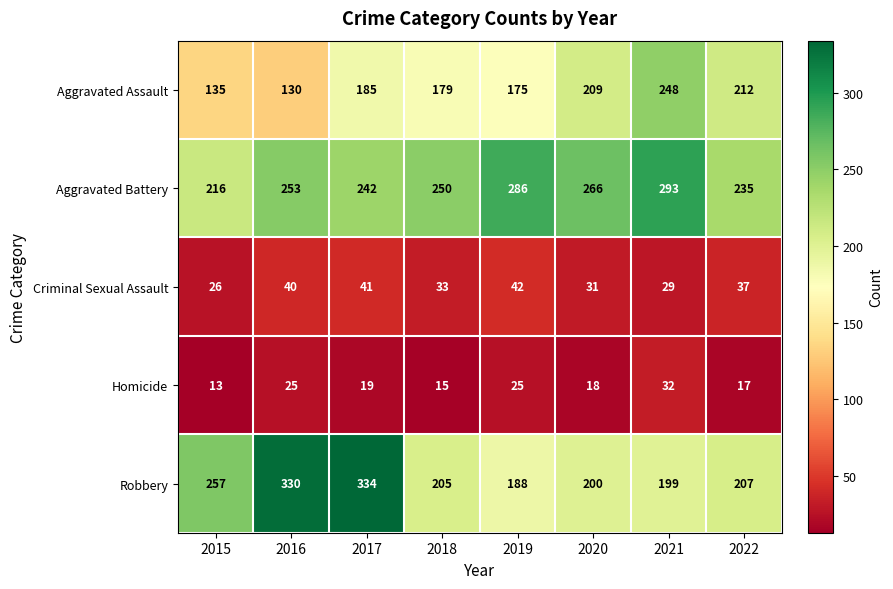

At which category does the chart reach its peak across all series?

2017